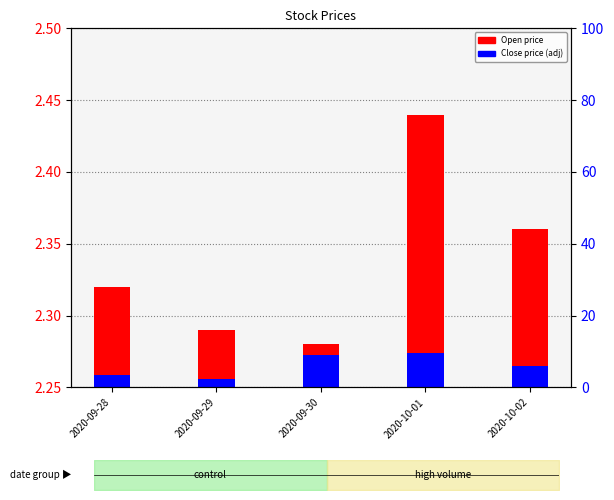

At which category is the sum across all series the highest?

2020-10-01